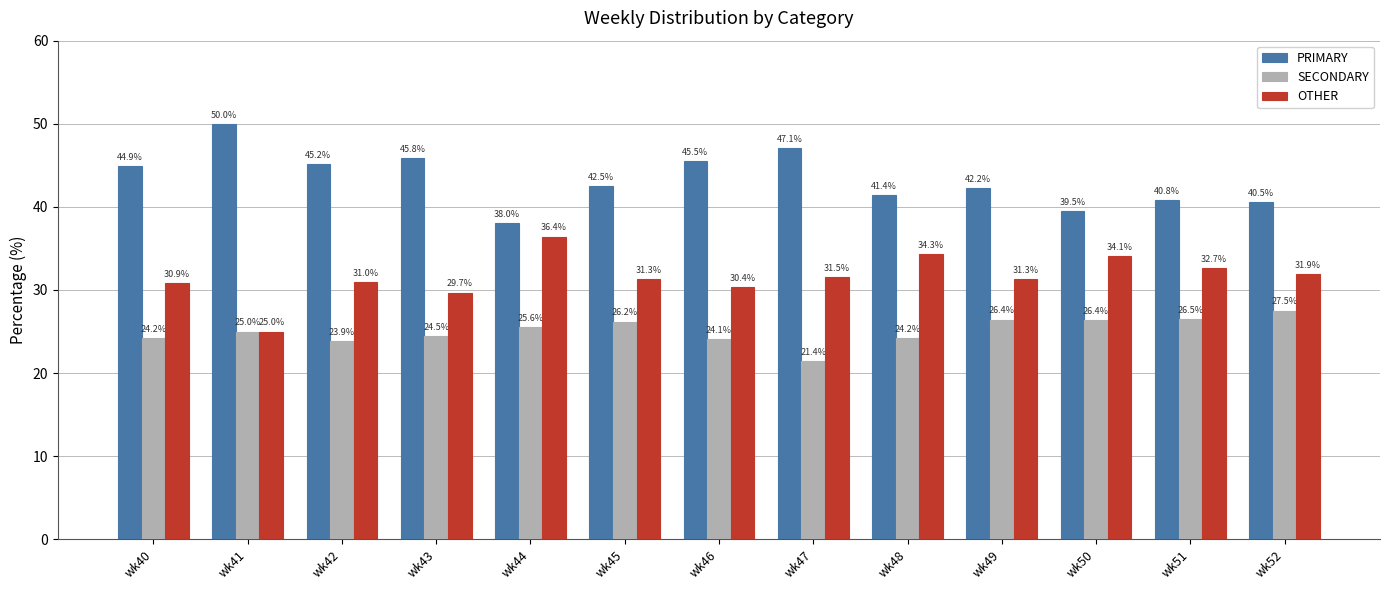

Which series has the widest spread of values?

PRIMARY